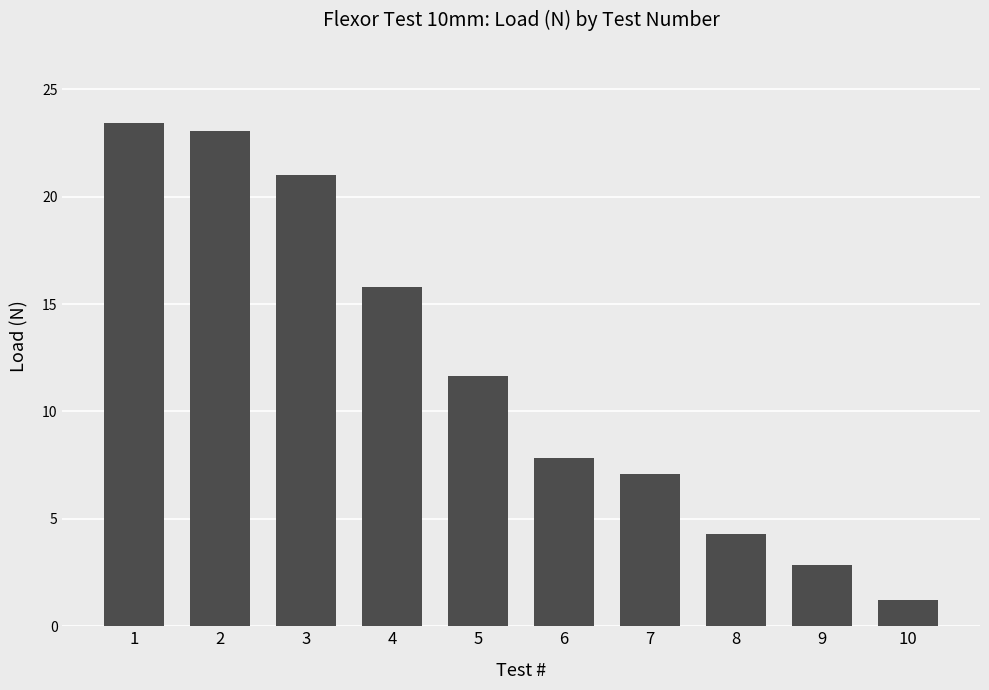

What is the difference between the values at 9 and 7?

4.2